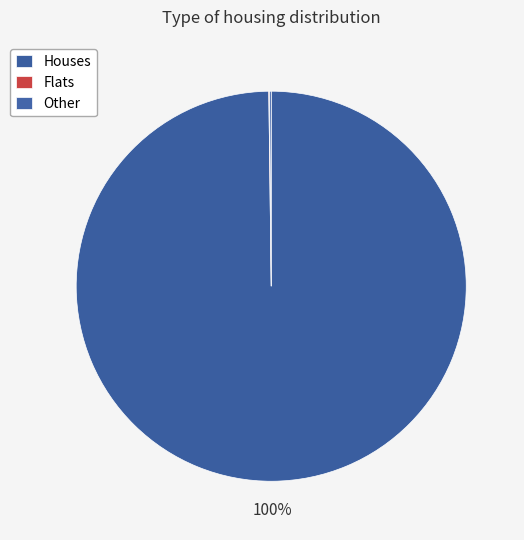

Count the number of slices in the pie.

3